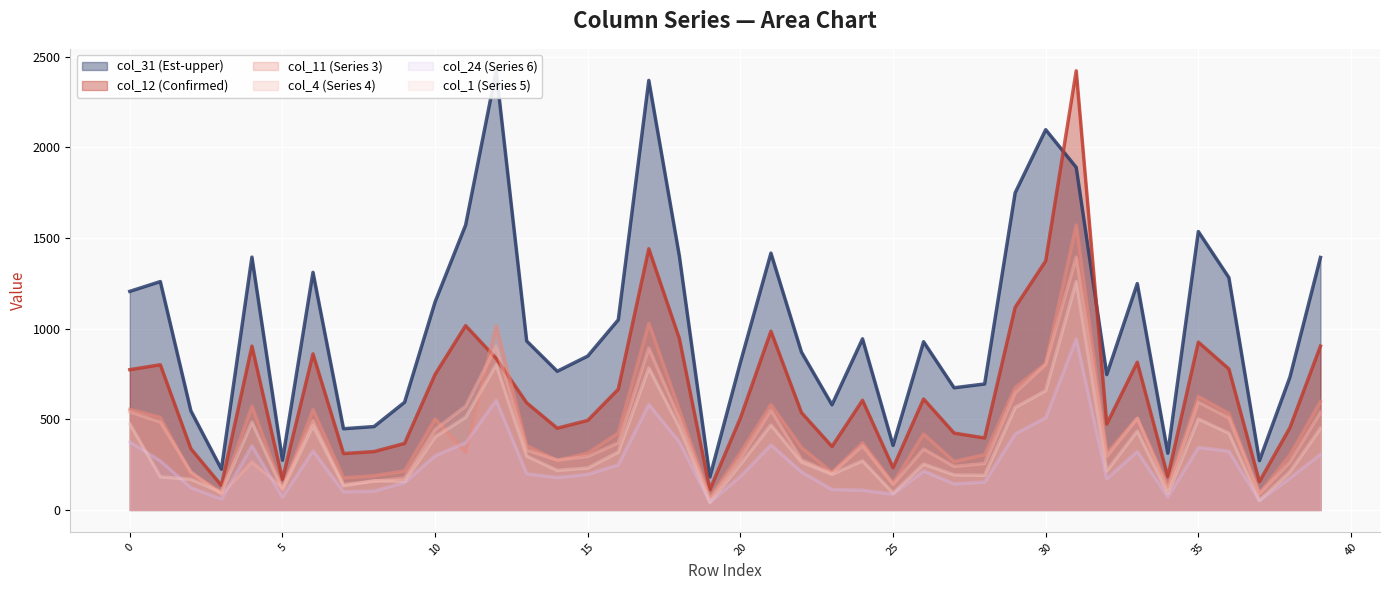

At how many categories does at least one series exceed 1407?

8